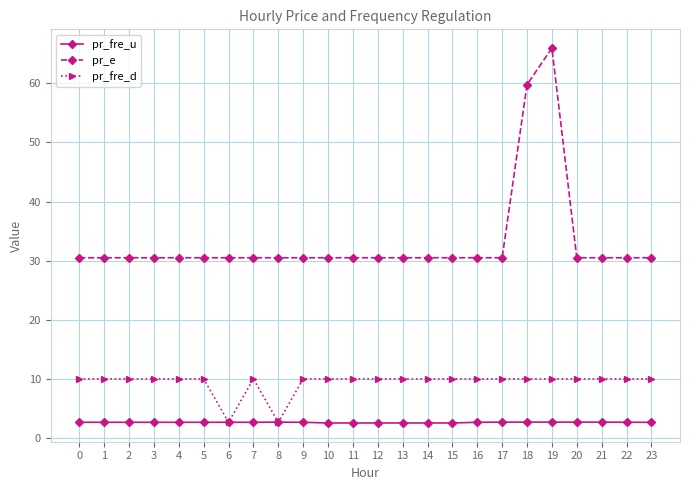

The value of pr_fre_d at 6 is 2.7. True or false?

True